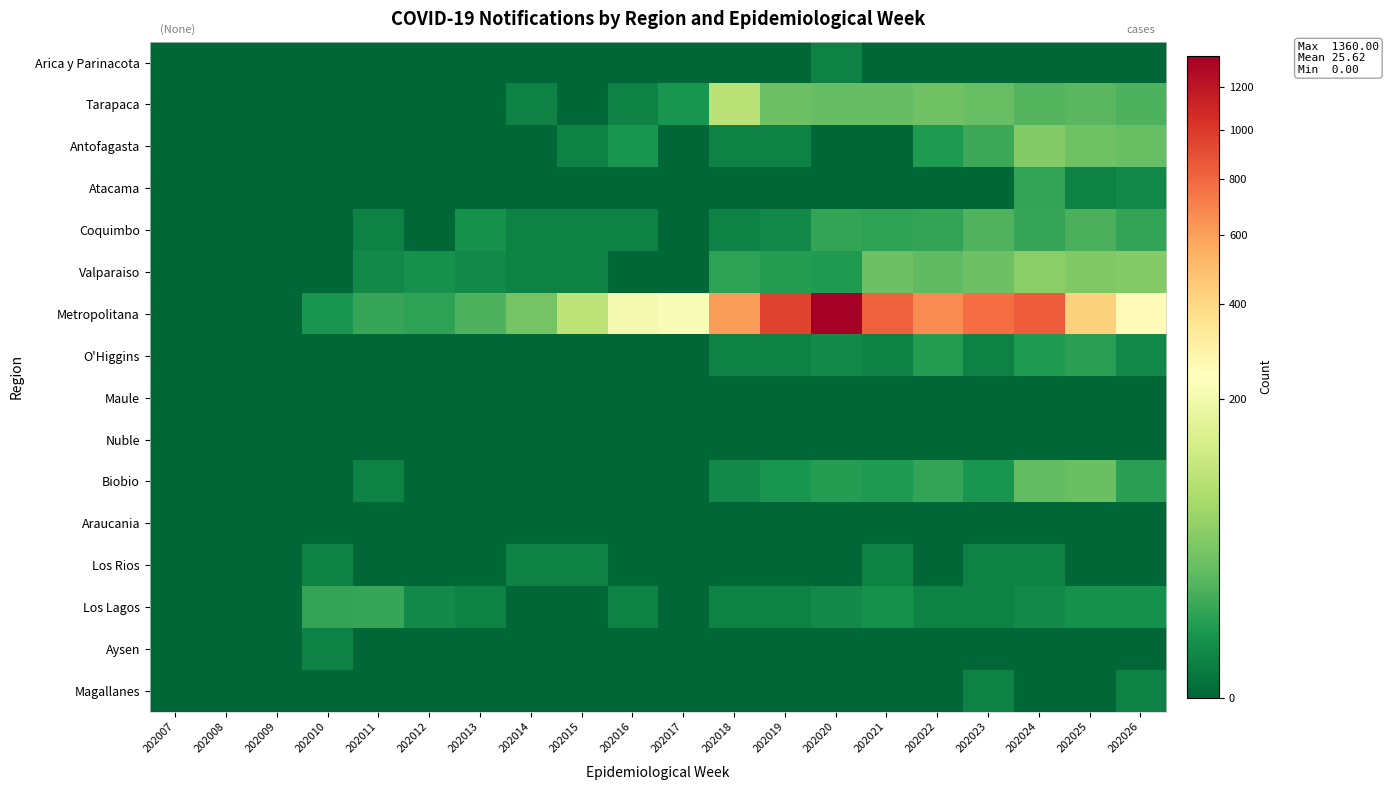

List the series in order of their peak value, lowest first.

Maule, Nuble, Araucania, Arica y Parinacota, Los Rios, Aysen, Magallanes, O'Higgins, Atacama, Los Lagos, Coquimbo, Biobio, Antofagasta, Valparaiso, Tarapaca, Metropolitana